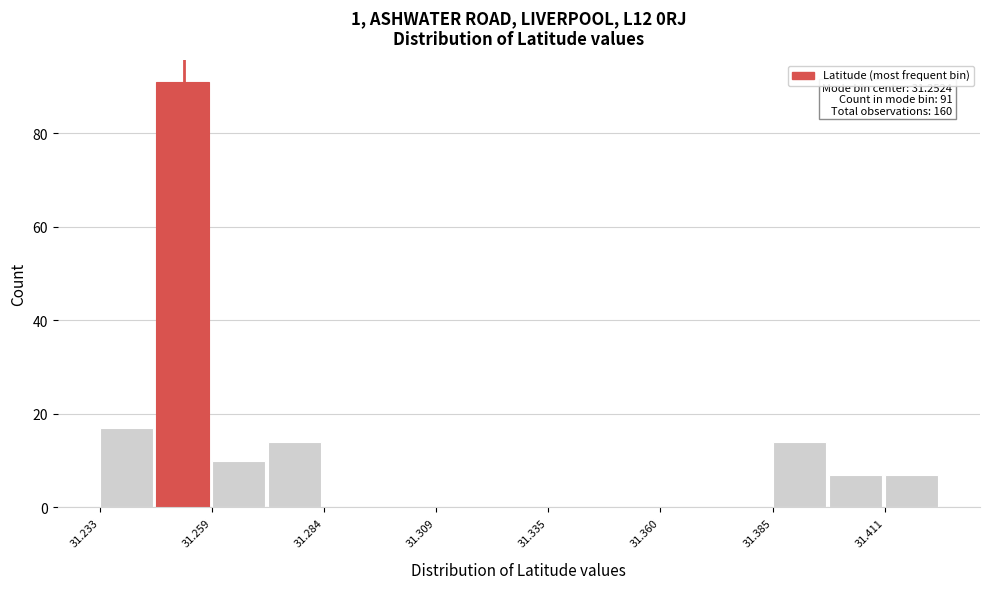

Around what value on the x-axis is the tallest bar? Give the approximate position of its centre, as read against the axis.

31.250